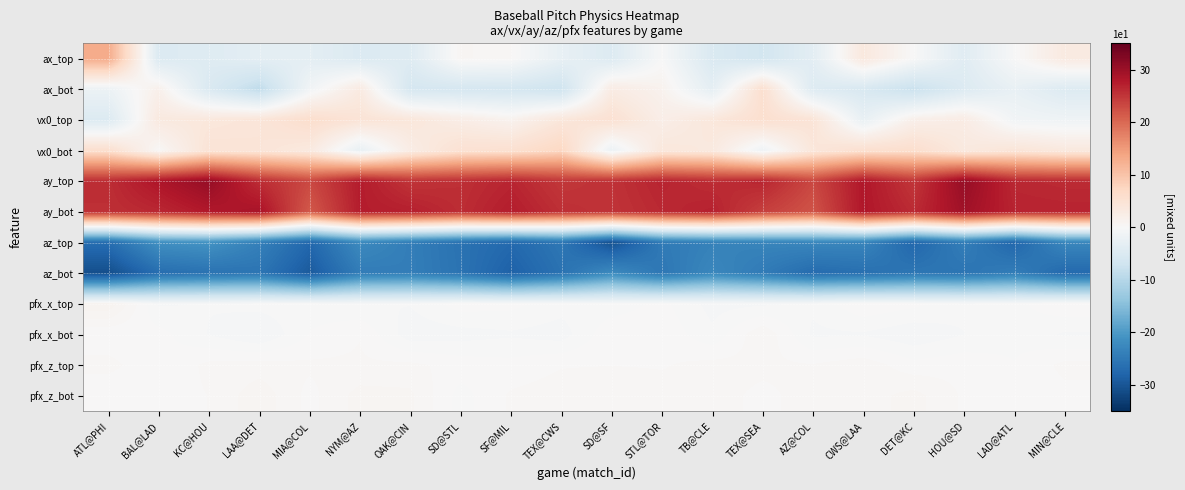

What is the greatest value displayed?

30.5